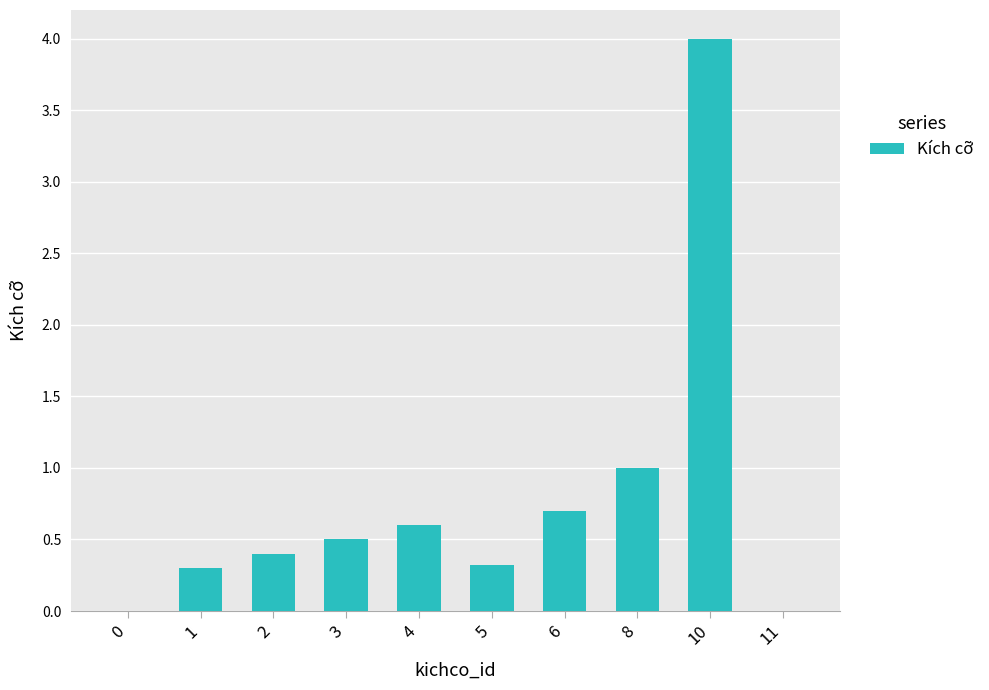

What is the sum of the values at 1 and 0?

0.3